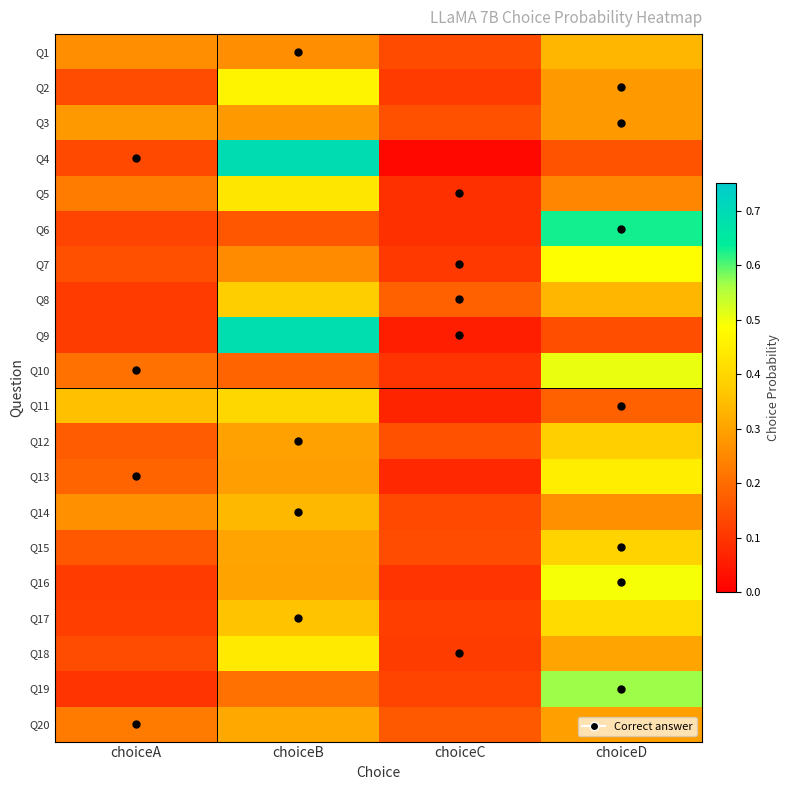

Which category has the highest value across all series?

choiceB